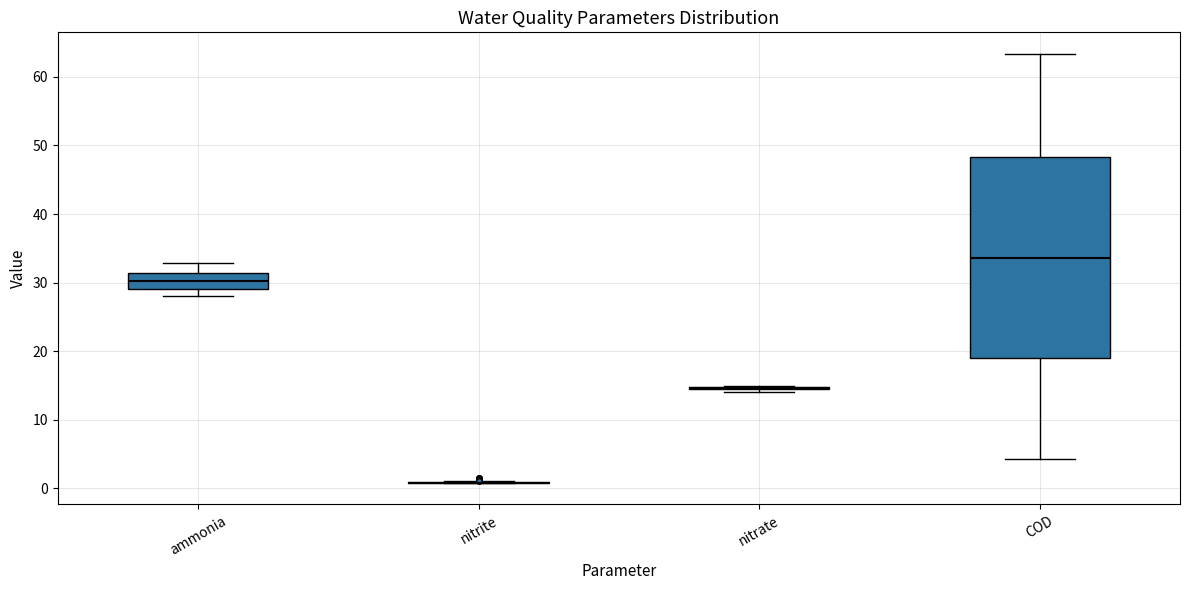

Comparing the boxes themselves (not the whiskers), which one is the tallest?

COD